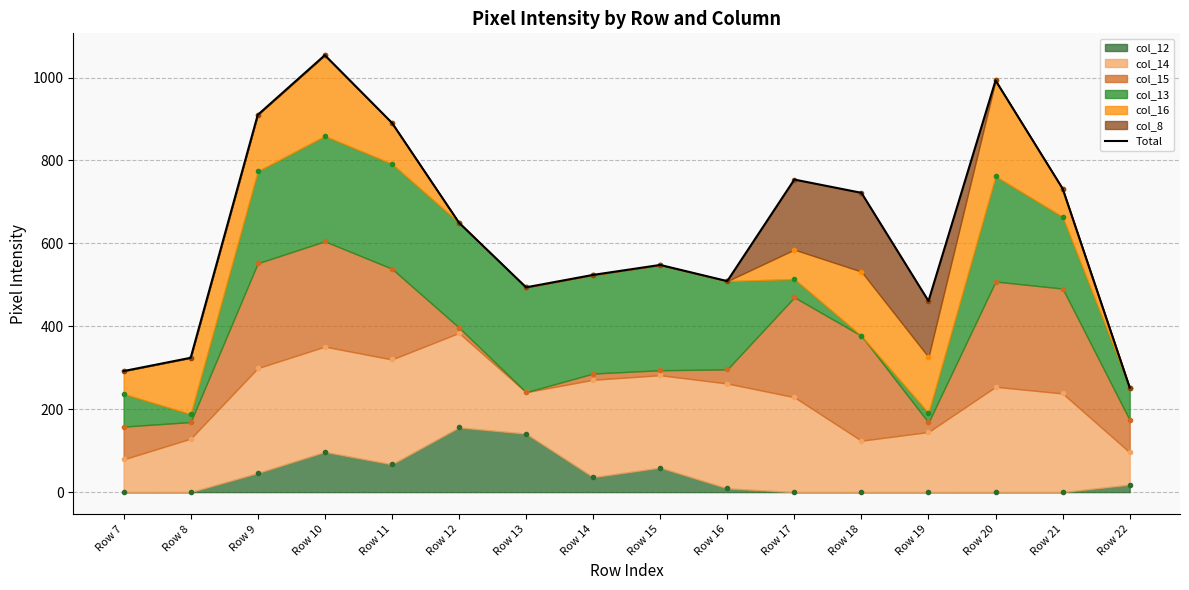

How many points are lower than both their immediate neighbors (excluding endpoints)?

3